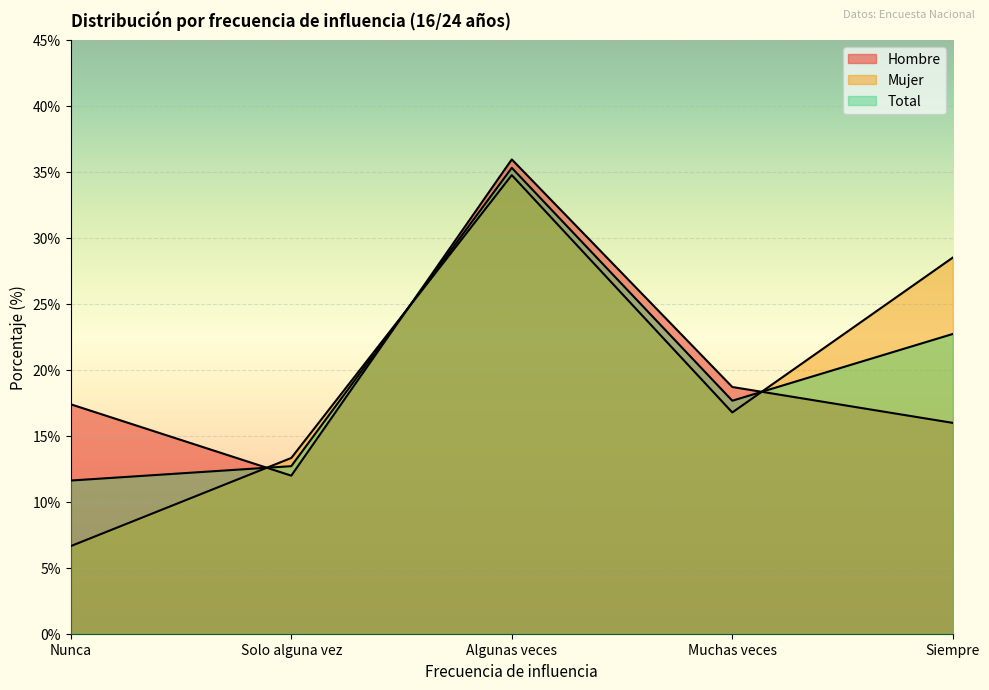

At which label is Total closest to 23?

Siempre